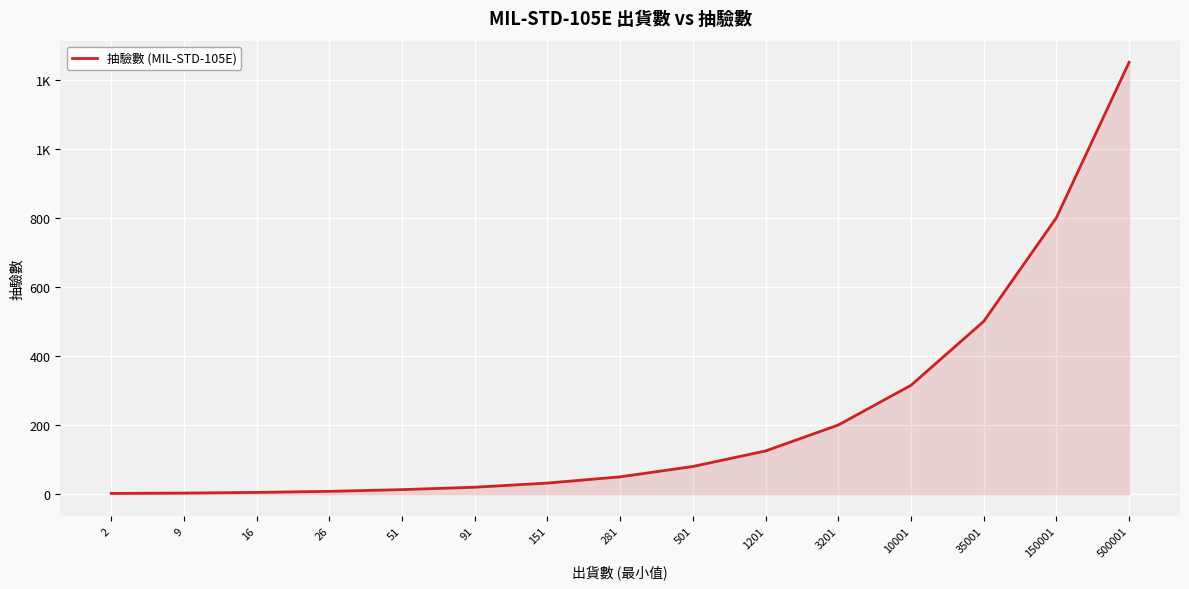

Approximately how many times larger is the value at 2 compared to 9?

0.7